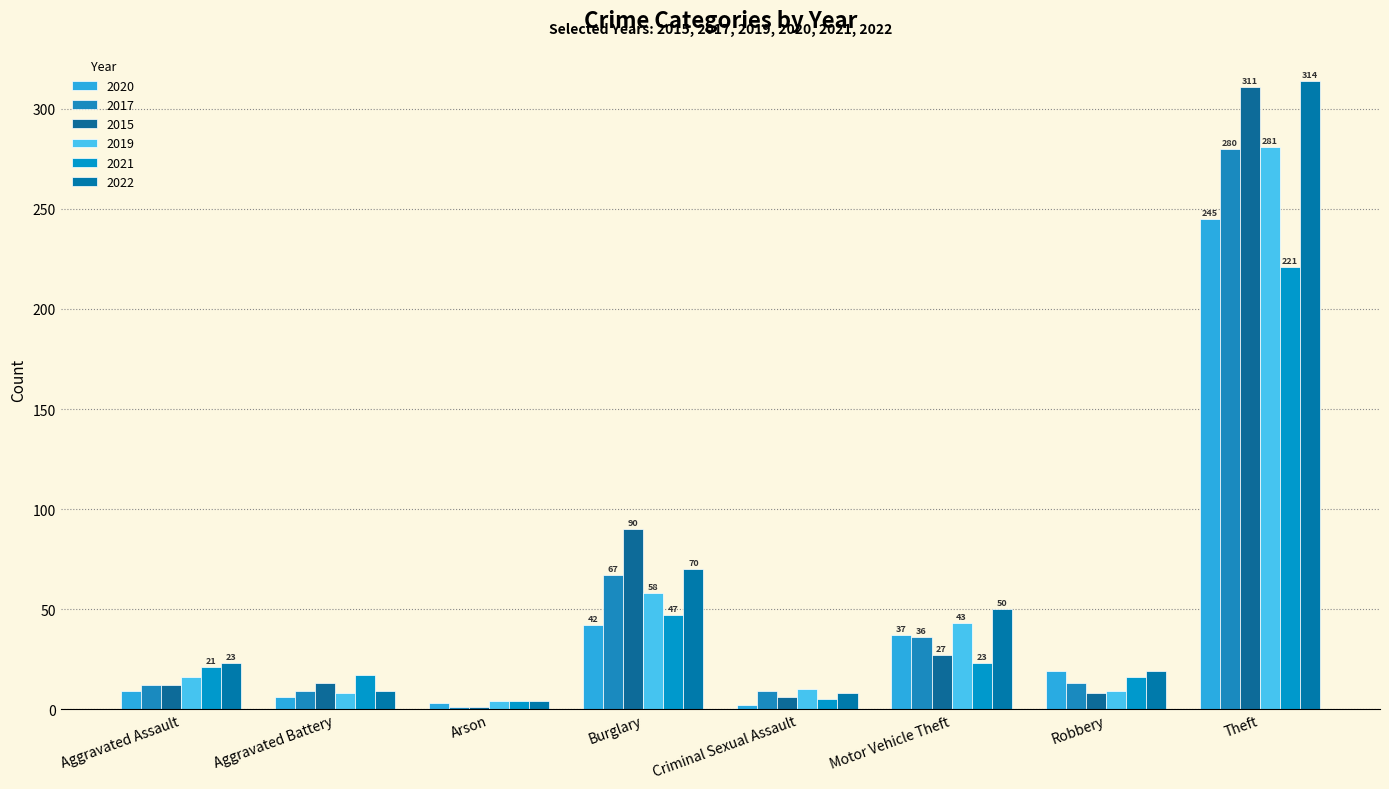

What is the sum of the 2015 values at Burglary and Aggravated Battery?

103